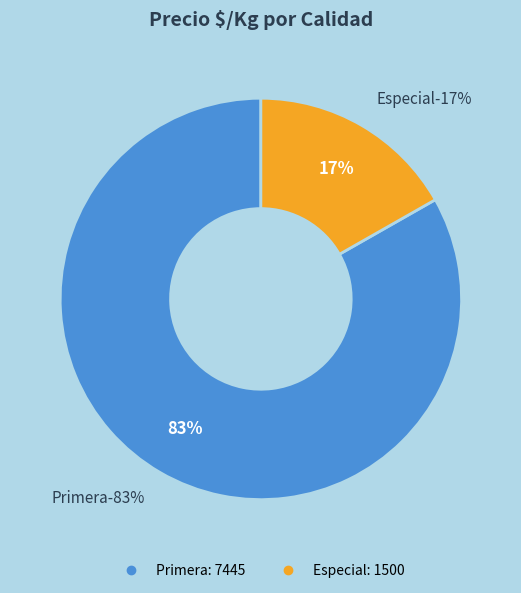

Does 6 represent more than half of the total?

No